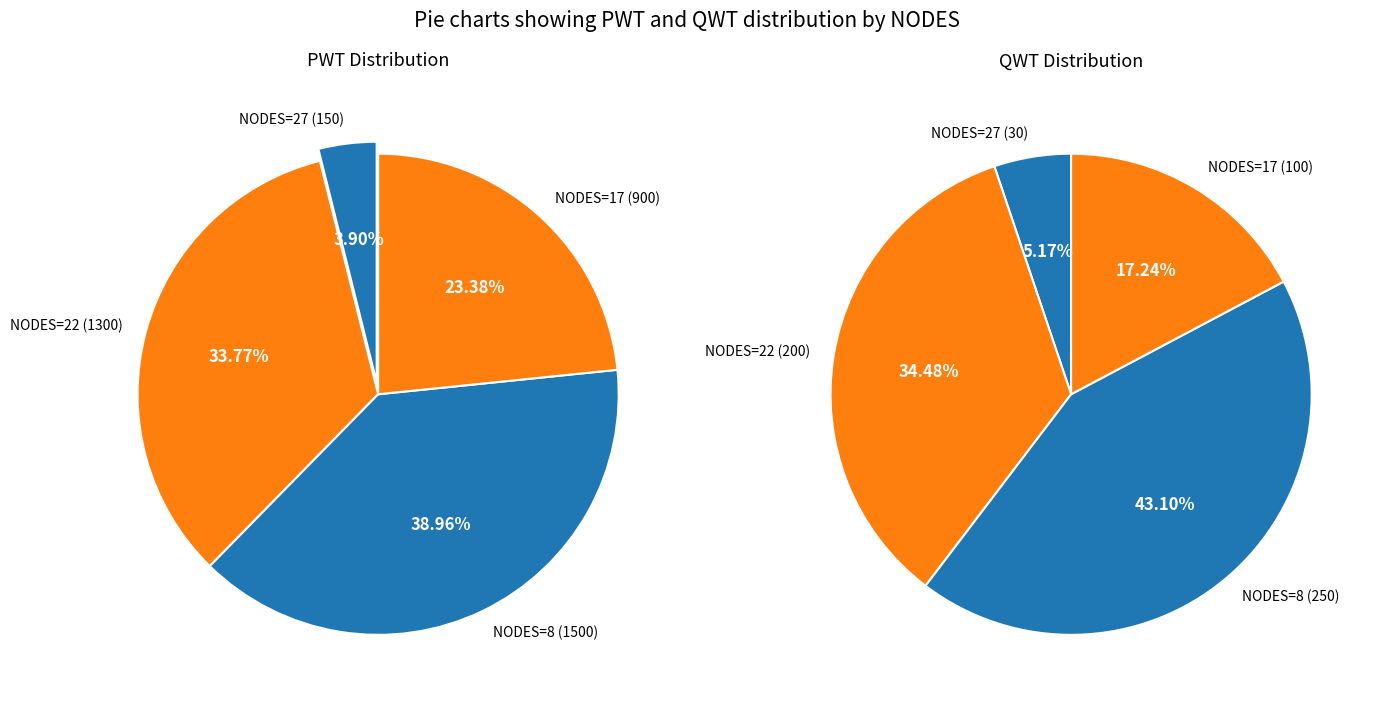

Is 22 the majority of the pie?

No